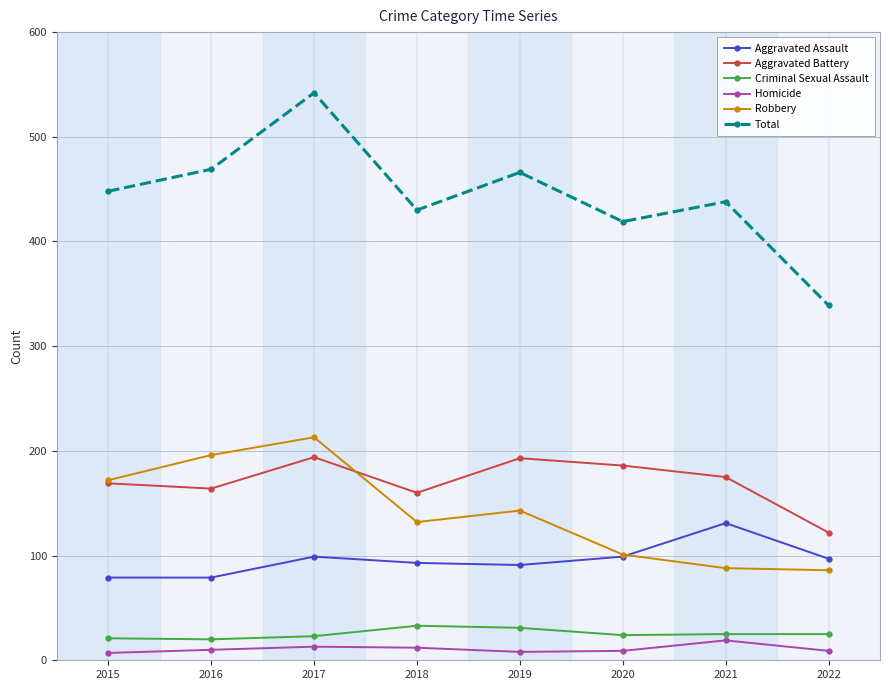

At which category does Total reach its first local valley?

2018